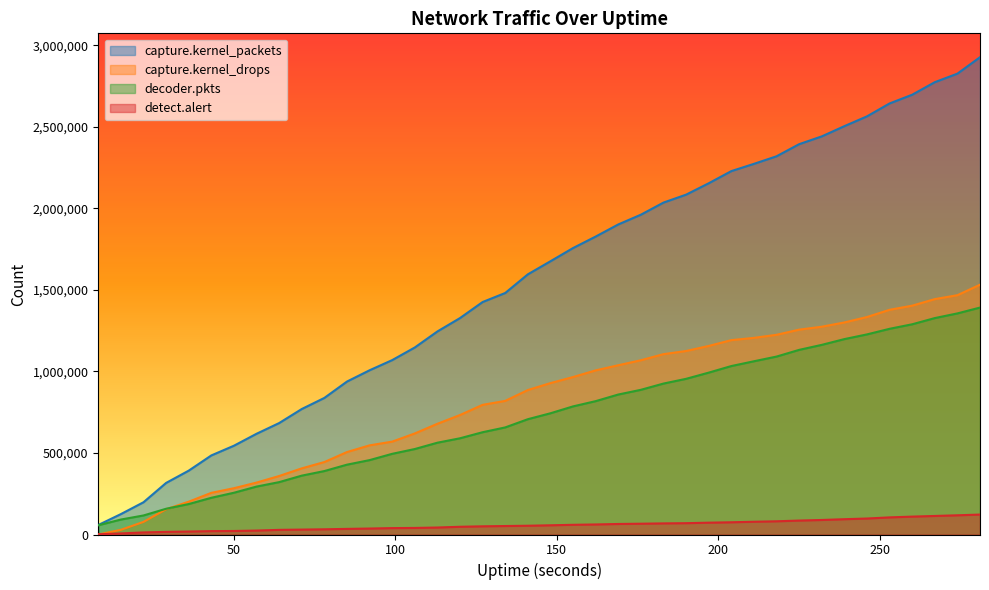

True or false: detect.alert has more than 2 points higher than both neighbors.

False